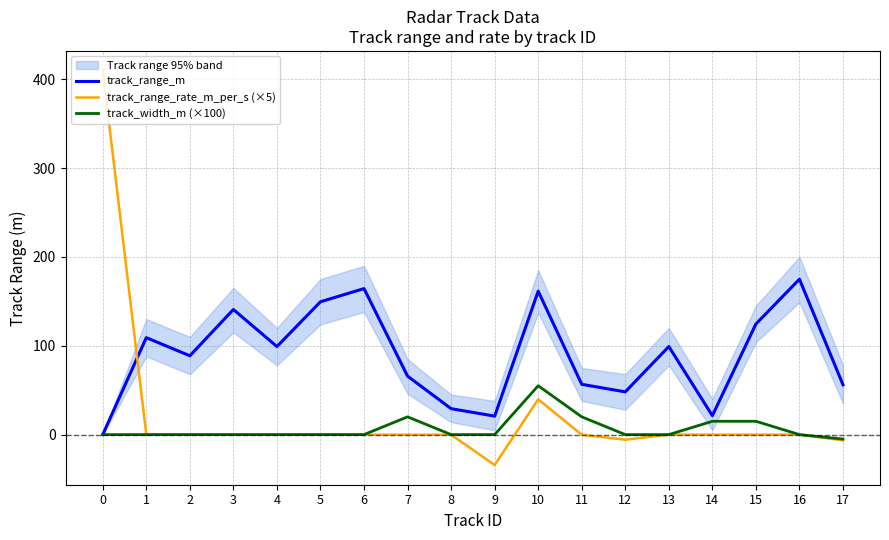

Does the chart display data point markers on the line(s)?

No